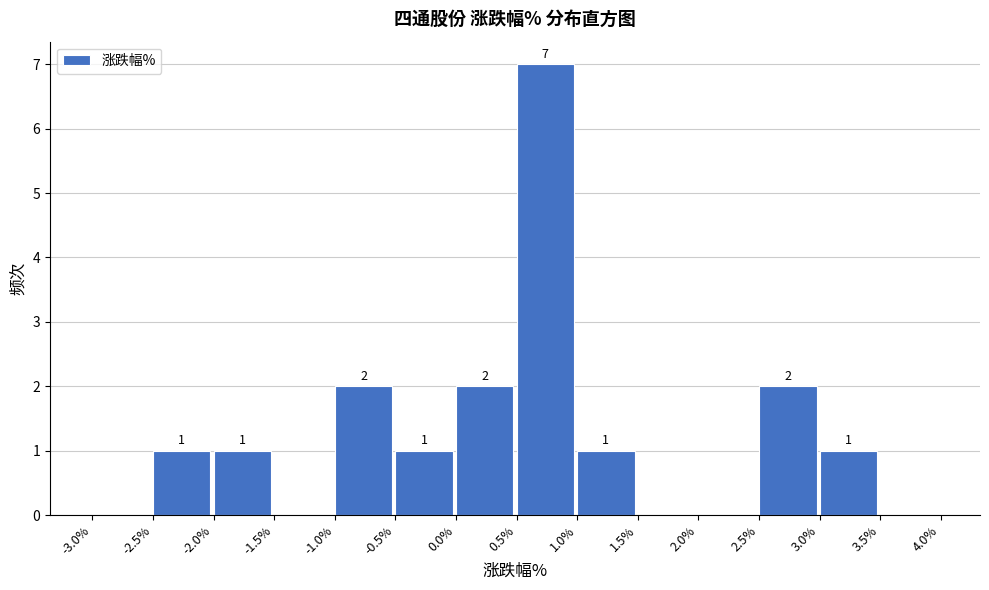

Over which range of the x-axis is the bar tallest?

0.5% to 1.0%